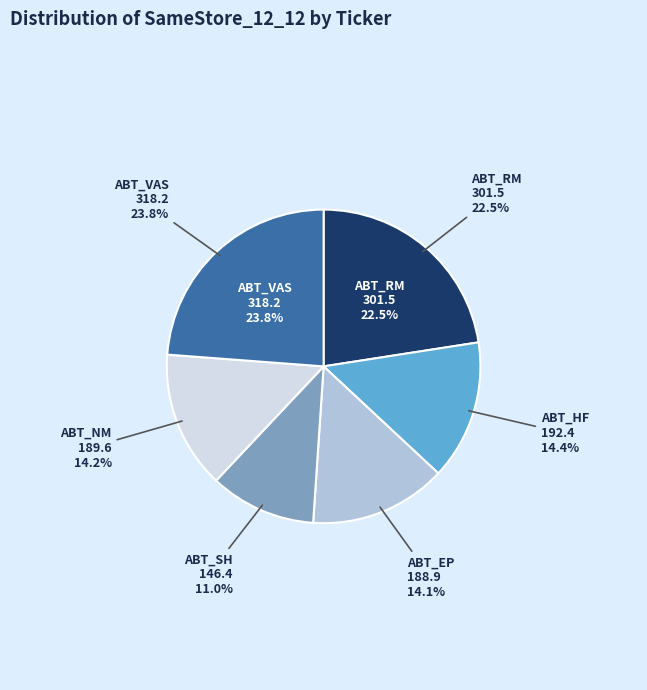

Is it true that ABT_VAS is 38% of the pie?

False